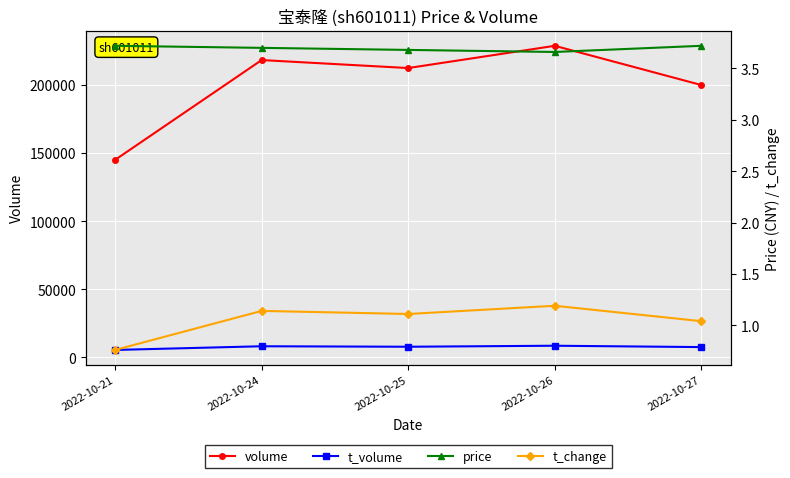

At which label is volume closest to 186920?

2022-10-27